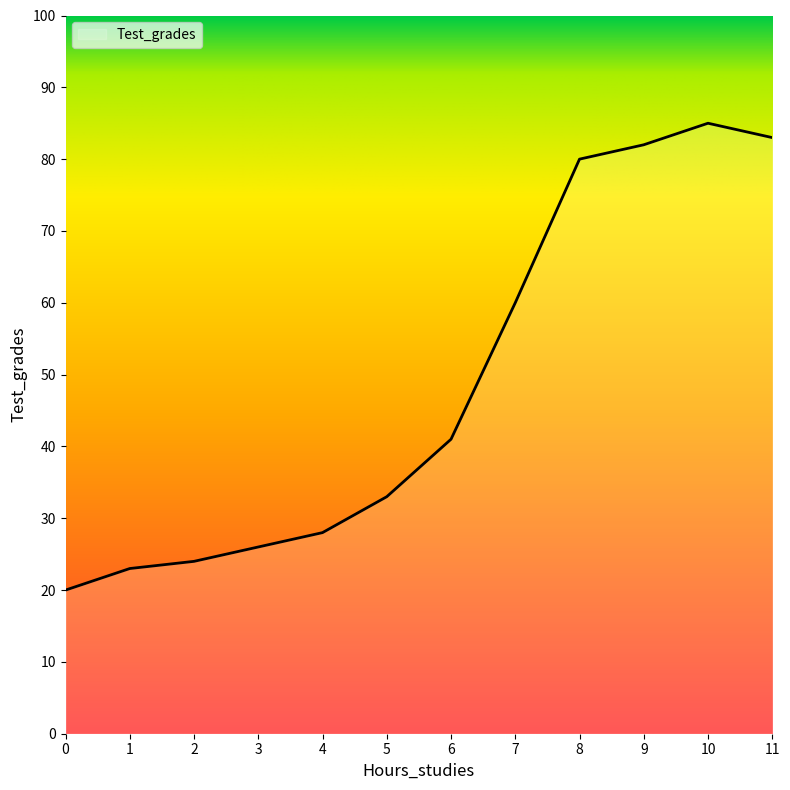

What is the difference between the maximum and minimum values?

65